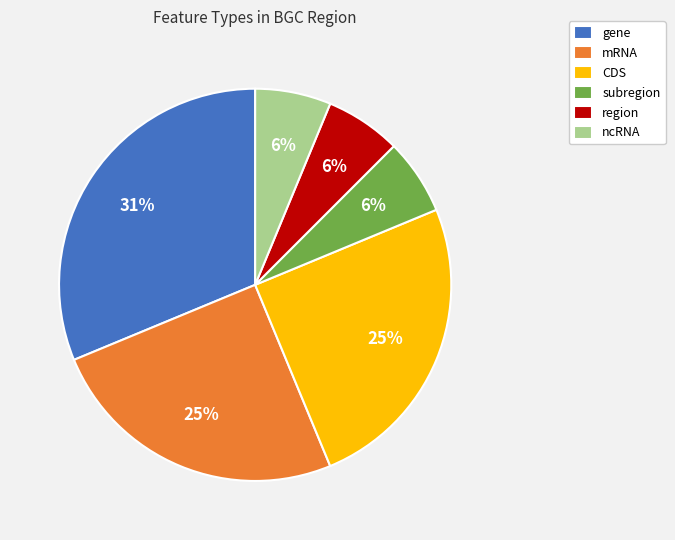

What is the largest slice in the pie chart?

gene